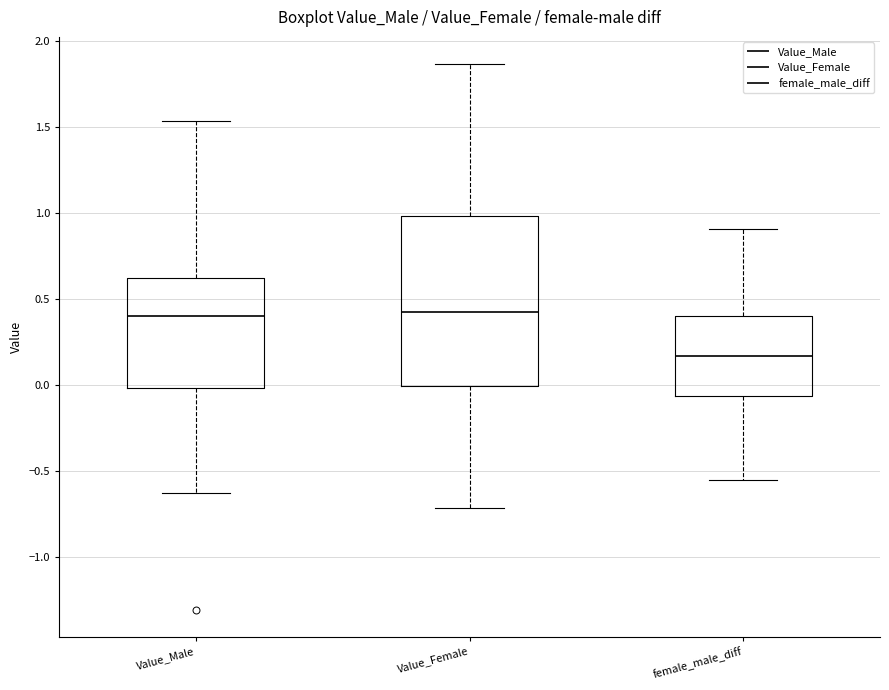

Reading left to right, transcribe this box plot: for each box, give where its median line is, the range the box spans, and where its two whiskers end, as read against the y-axis. The values are not printed on the chart, so give them approximately, as read against the axis.

Value_Male: median 0.40, box 0.00 to 0.60, whiskers -0.65 to 1.55
Value_Female: median 0.45, box 0.00 to 1.00, whiskers -0.70 to 1.85
female_male_diff: median 0.15, box -0.05 to 0.40, whiskers -0.55 to 0.90